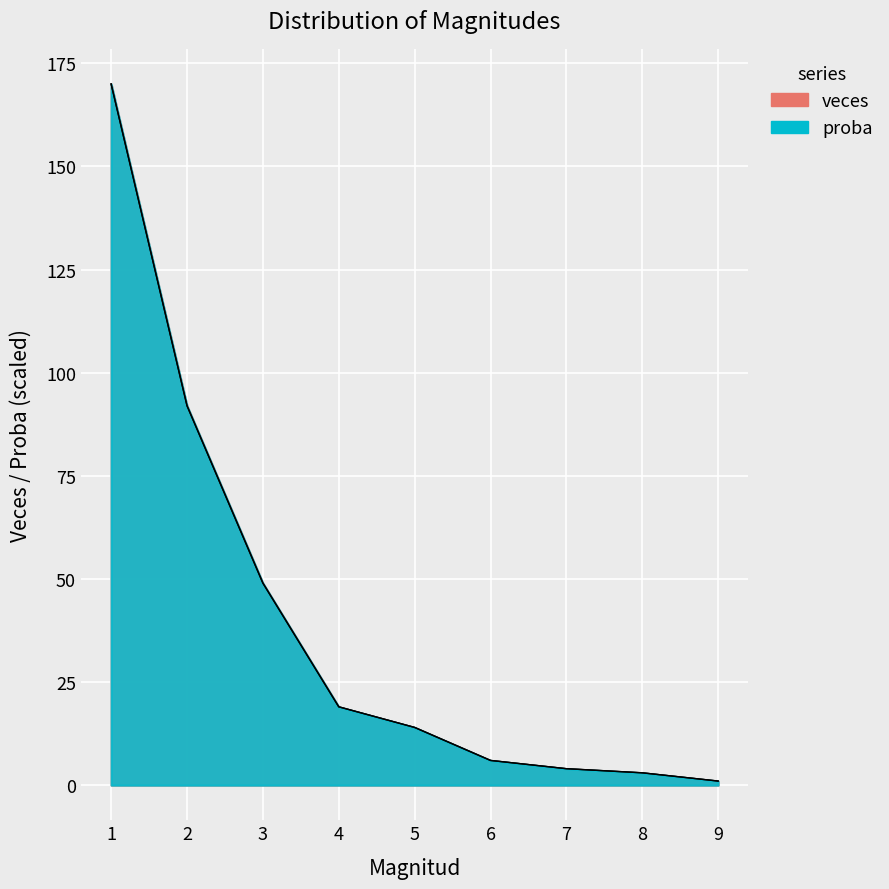

Which series has the largest total across all categories?

veces